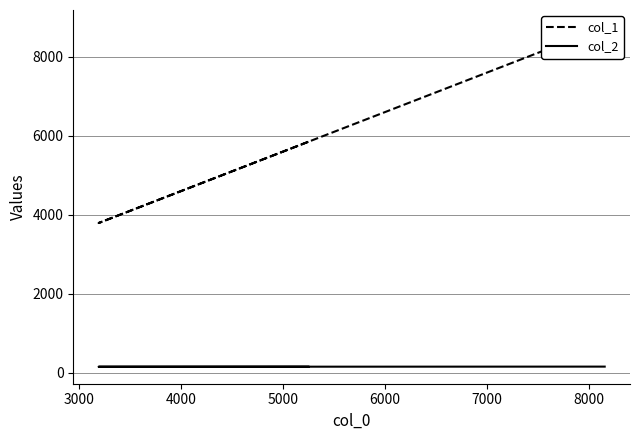

The value of col_1 at 4000 is 4020. True or false?

False